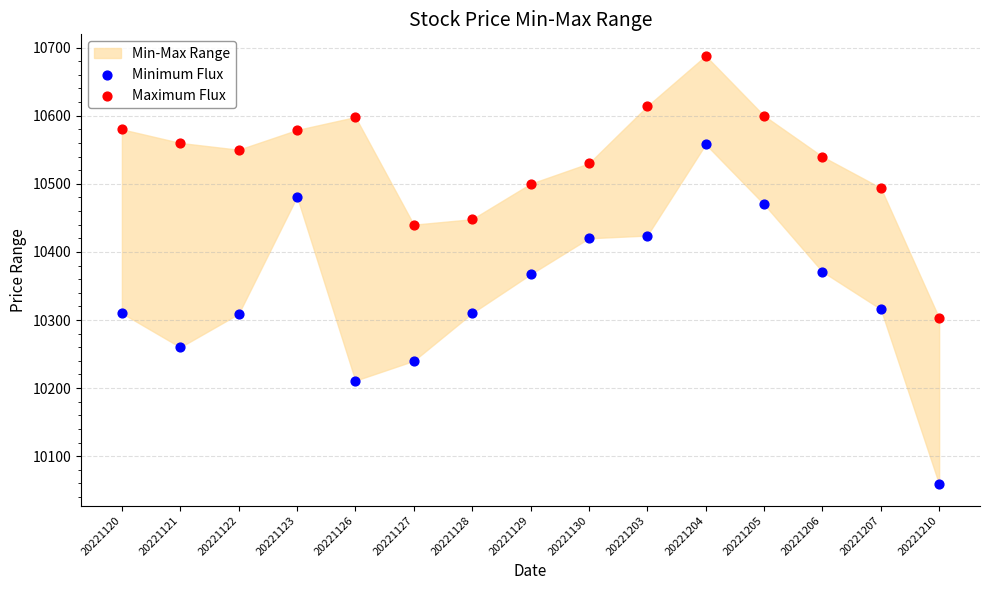

Which series reaches the maximum Y coordinate?

Maximum Flux